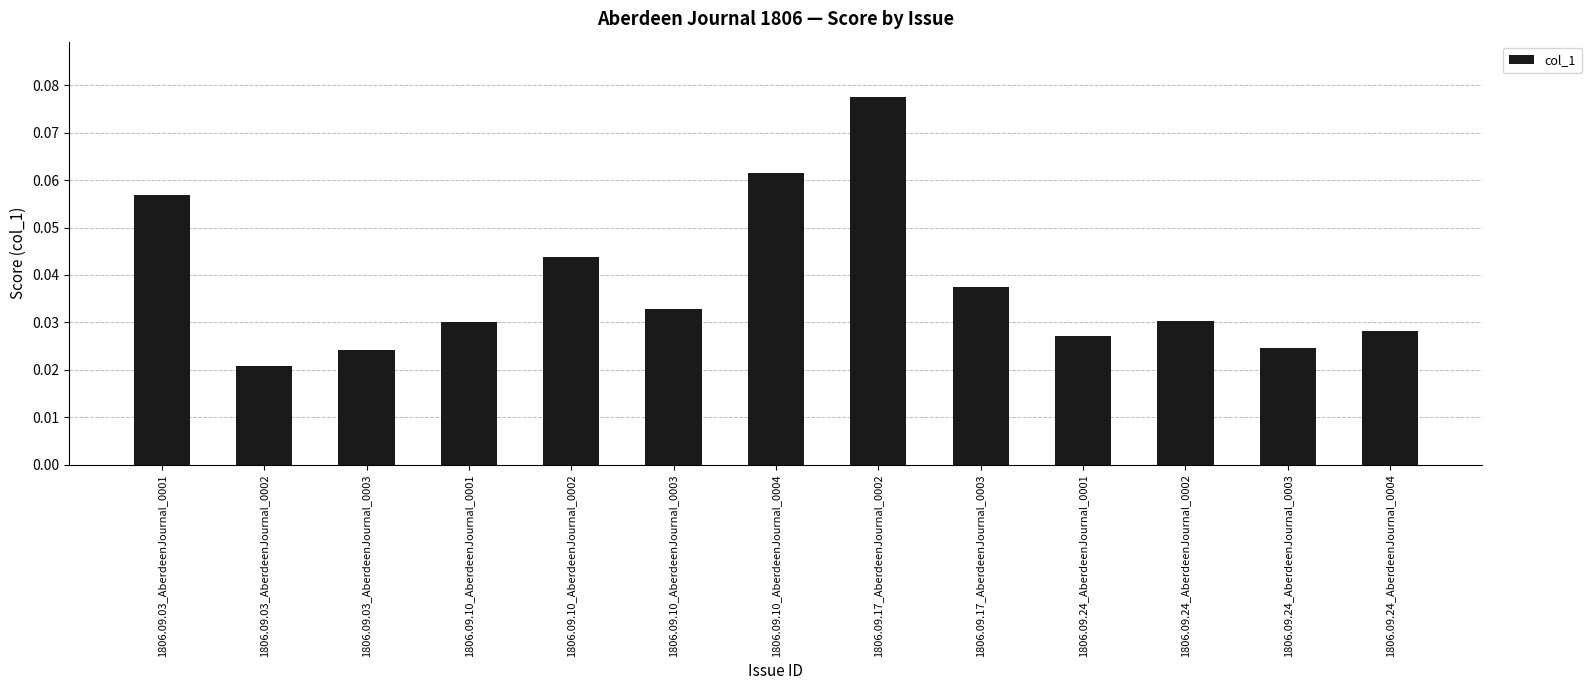

What is the sum of all values?

0.5